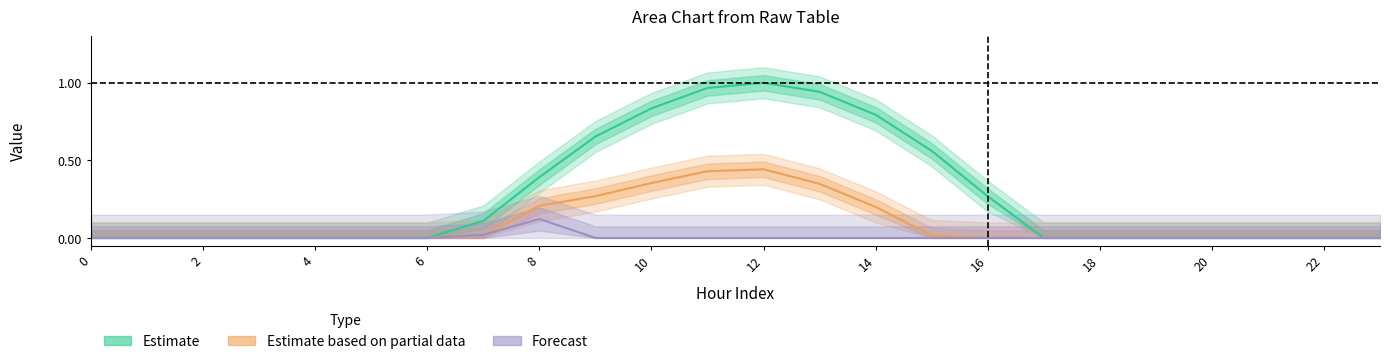

Which series has the largest total across all categories?

row_0